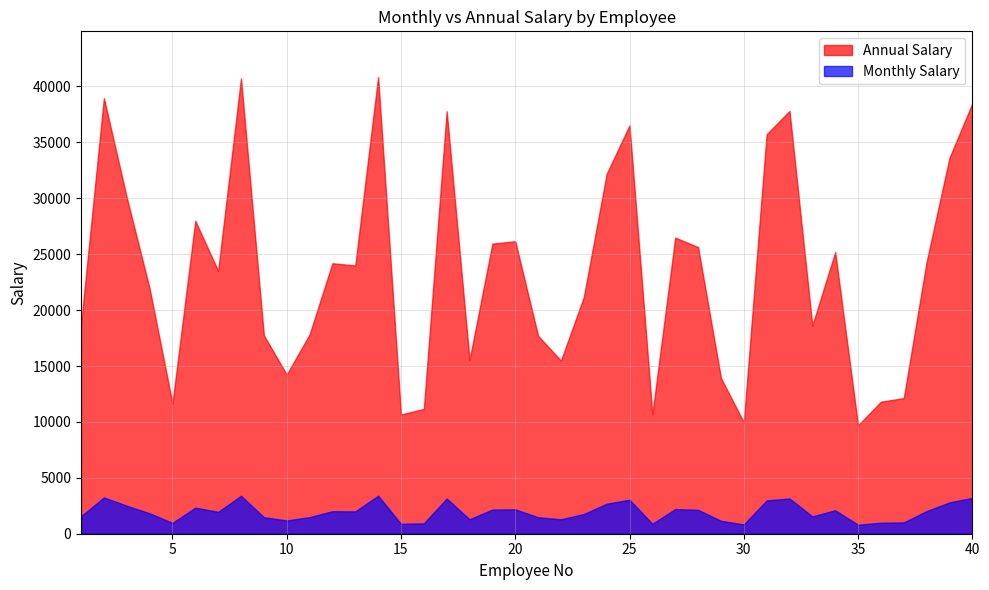

List the series in order of their overall mean, highest first.

Annual Salary, Monthly Salary